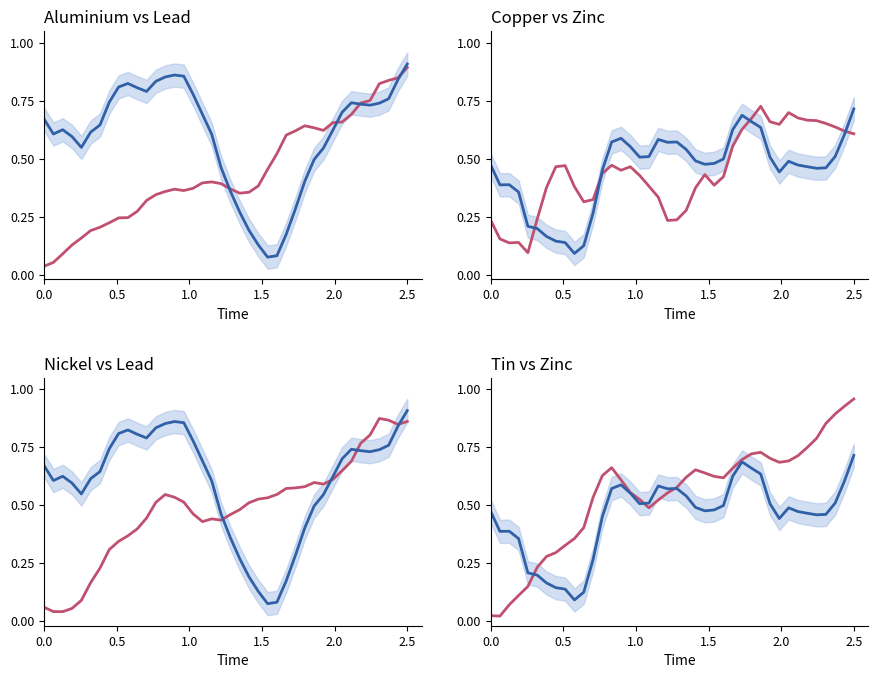

True or false: aluminium and tin cross at least once.

True